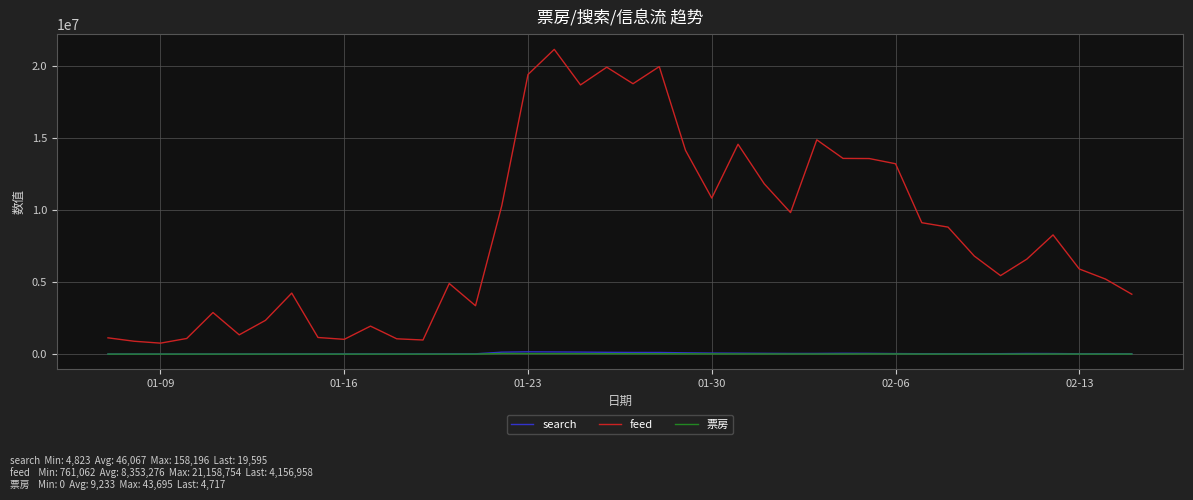

What is the maximum value for feed?

21158754